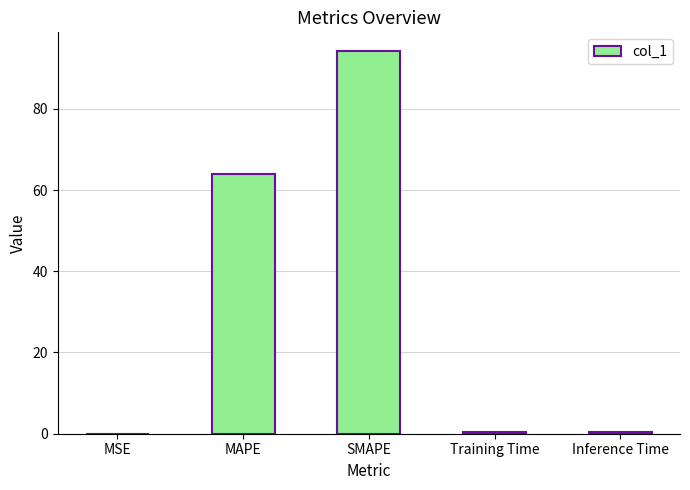

At which label is the value closest to 47?

MAPE